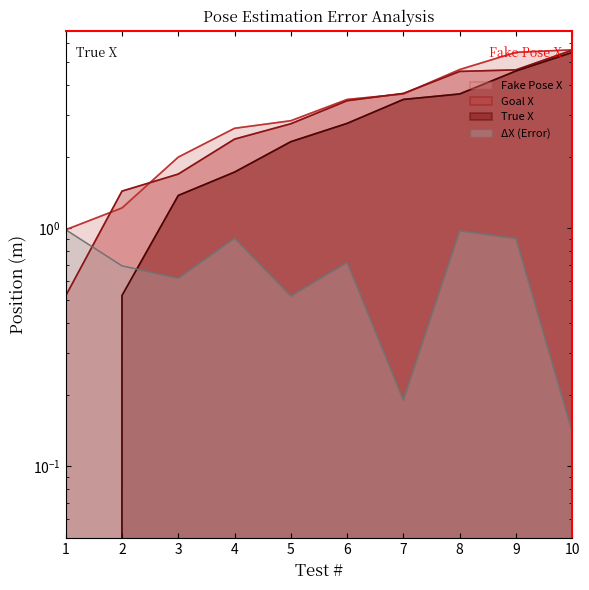

What is the difference between the highest and lowest values at 3?

1.4